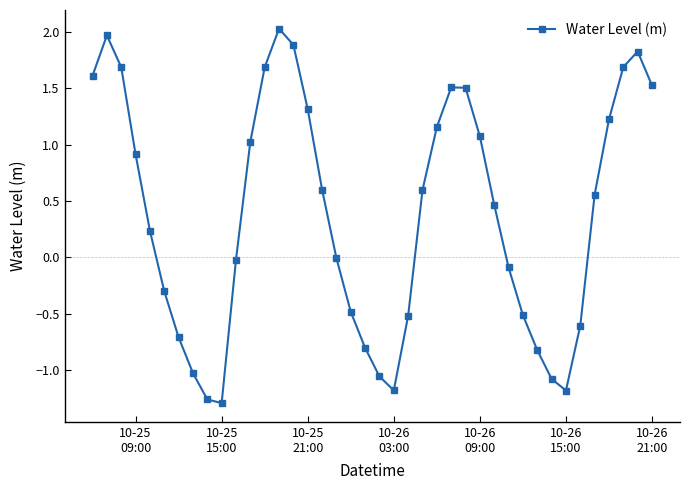

Count the number of data series in this chart.

1